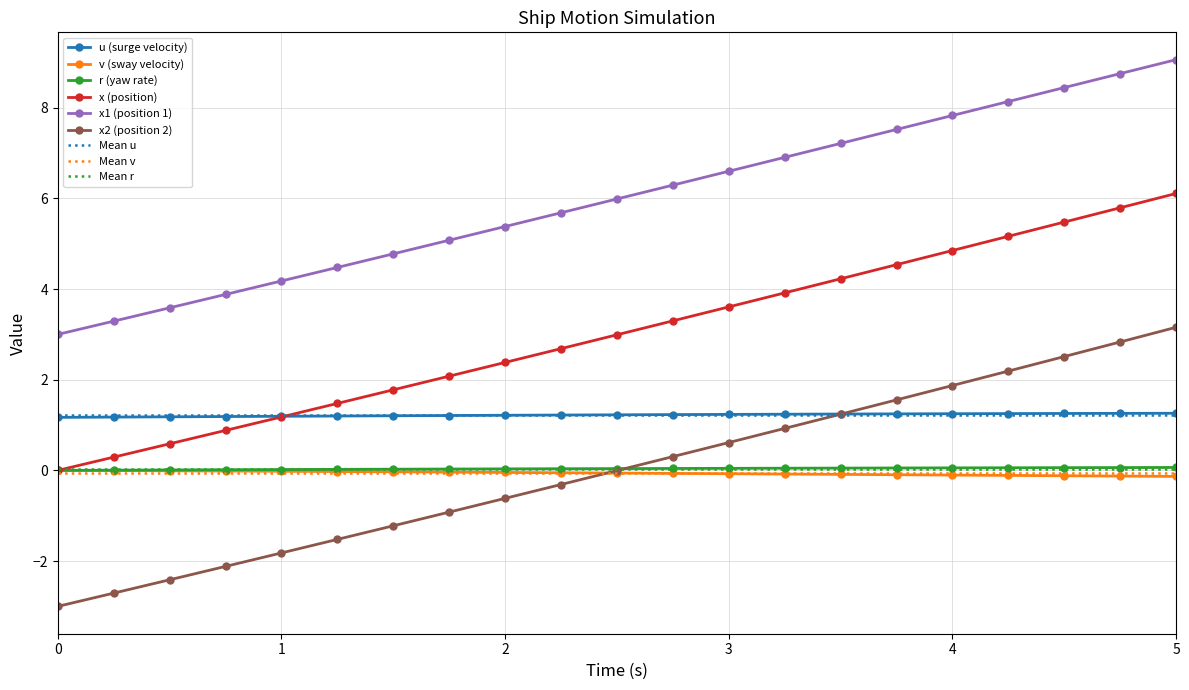

Is it true that u (surge velocity) equals 1.3 at 4?

True